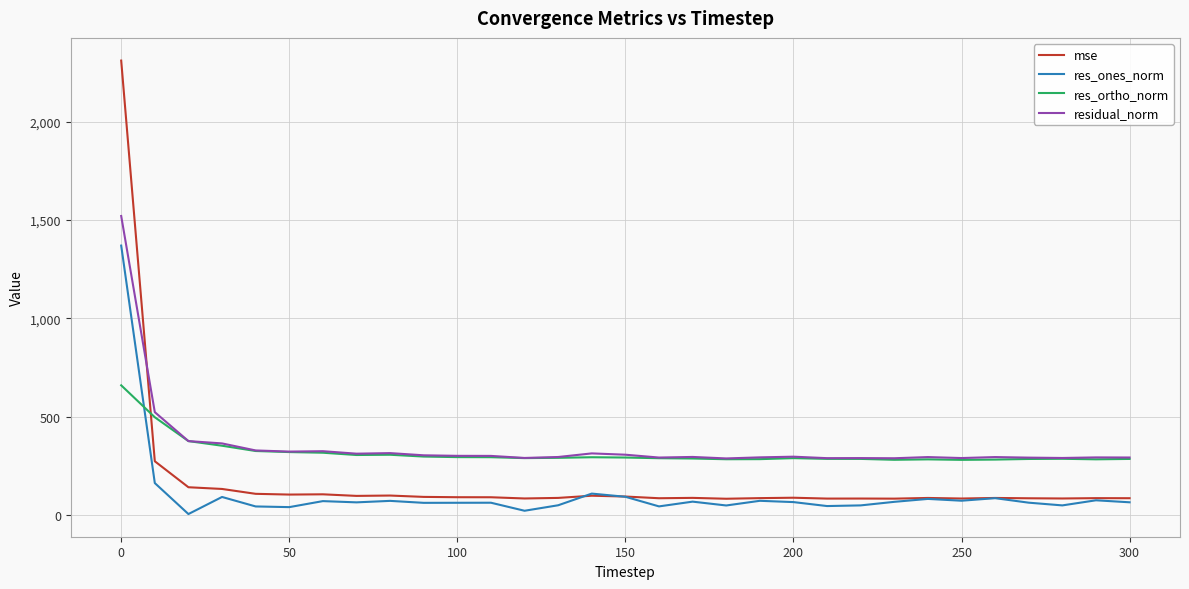

Rank the series by their maximum value, from lowest to highest.

res_ortho_norm, res_ones_norm, residual_norm, mse